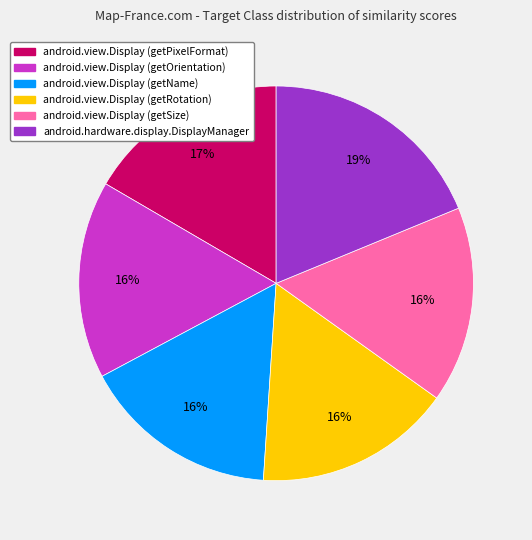

Which category has the biggest portion of the pie?

android.hardware.display.DisplayManager